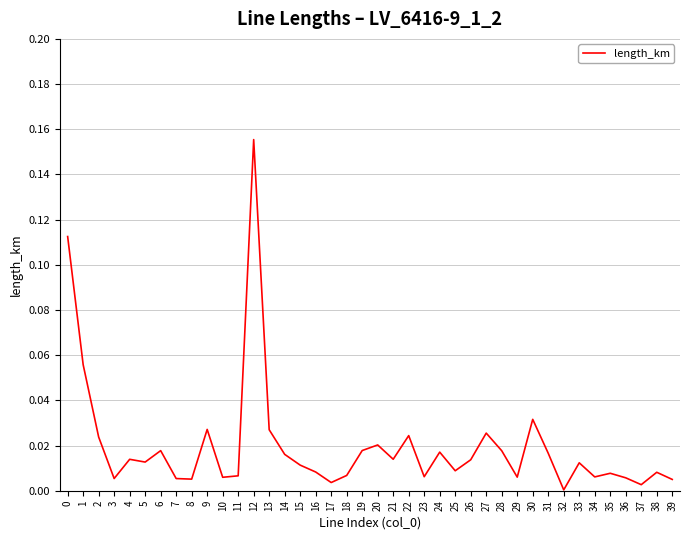

The chart shows a value of 0.0 at 16. True or false?

True